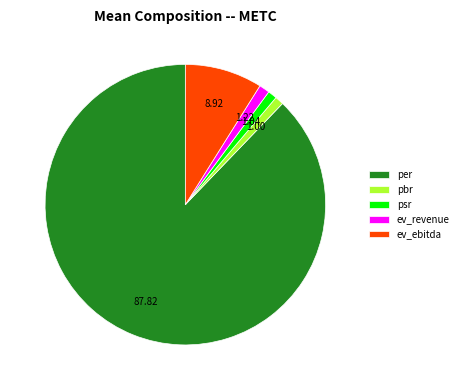

Is the sum of ev_revenue and psr greater than half?

No